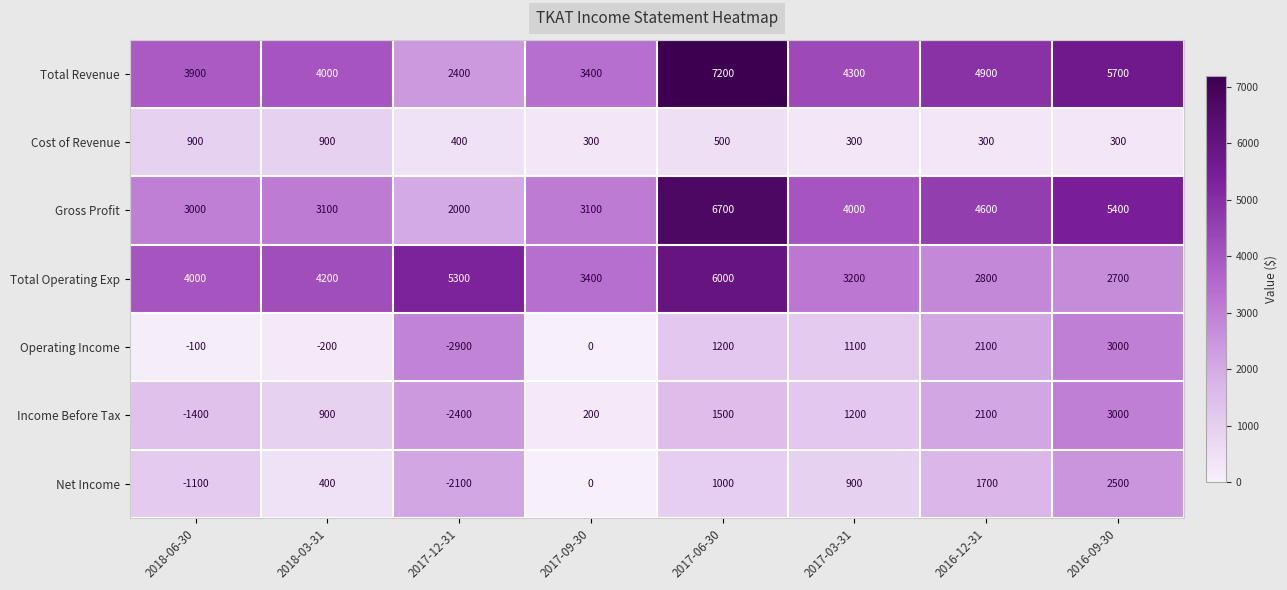

At which category does the chart reach its peak across all series?

2017-06-30